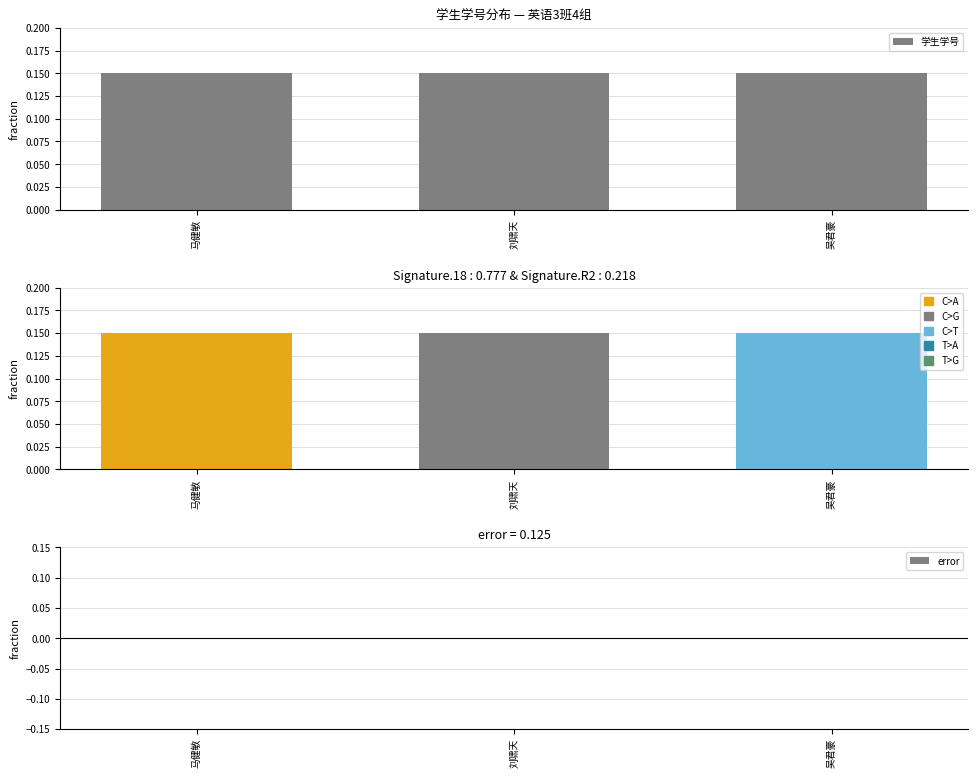

What is the approximate value of 学生学号 at 马健敏?

0.1